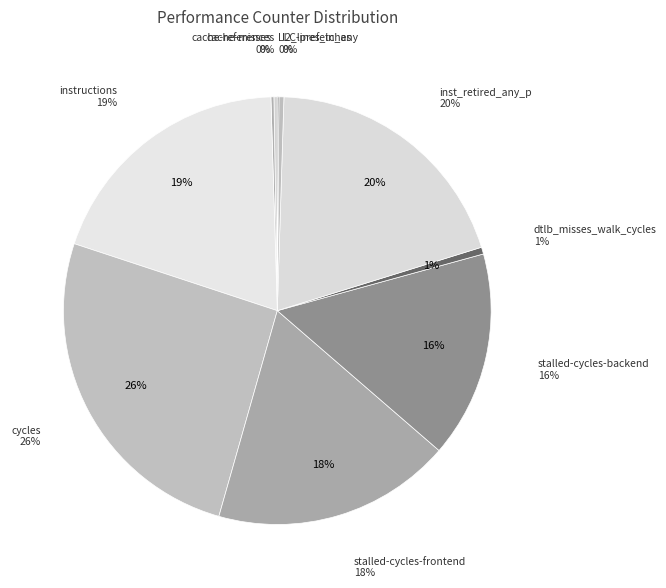

Combined, what portion of the pie is LLC-prefetches and stalled-cycles-frontend?

18.2%